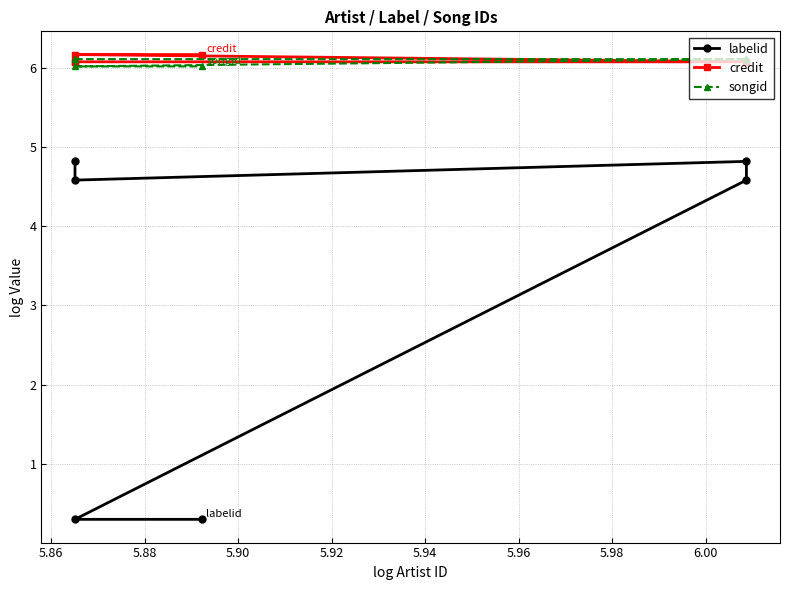

Which has a higher value, 5.92 or 5.90?

5.90